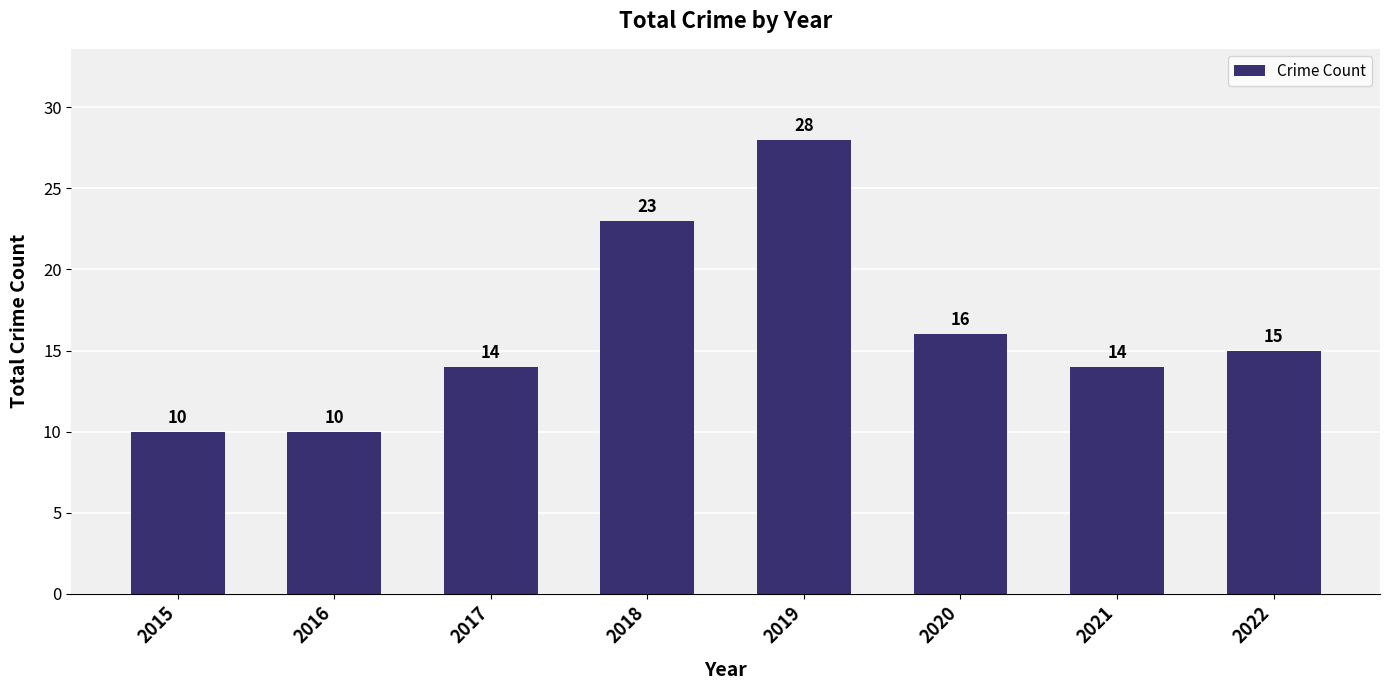

Is it true that the value at 2020 is 16?

True